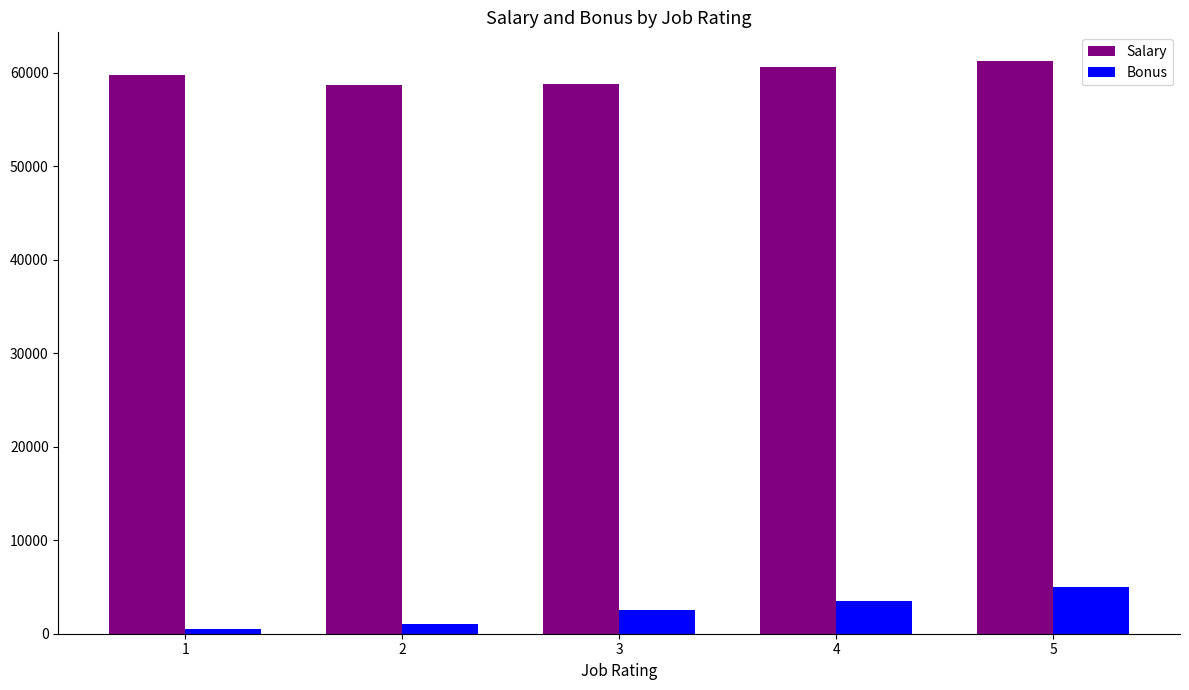

What is the smallest value displayed?

500